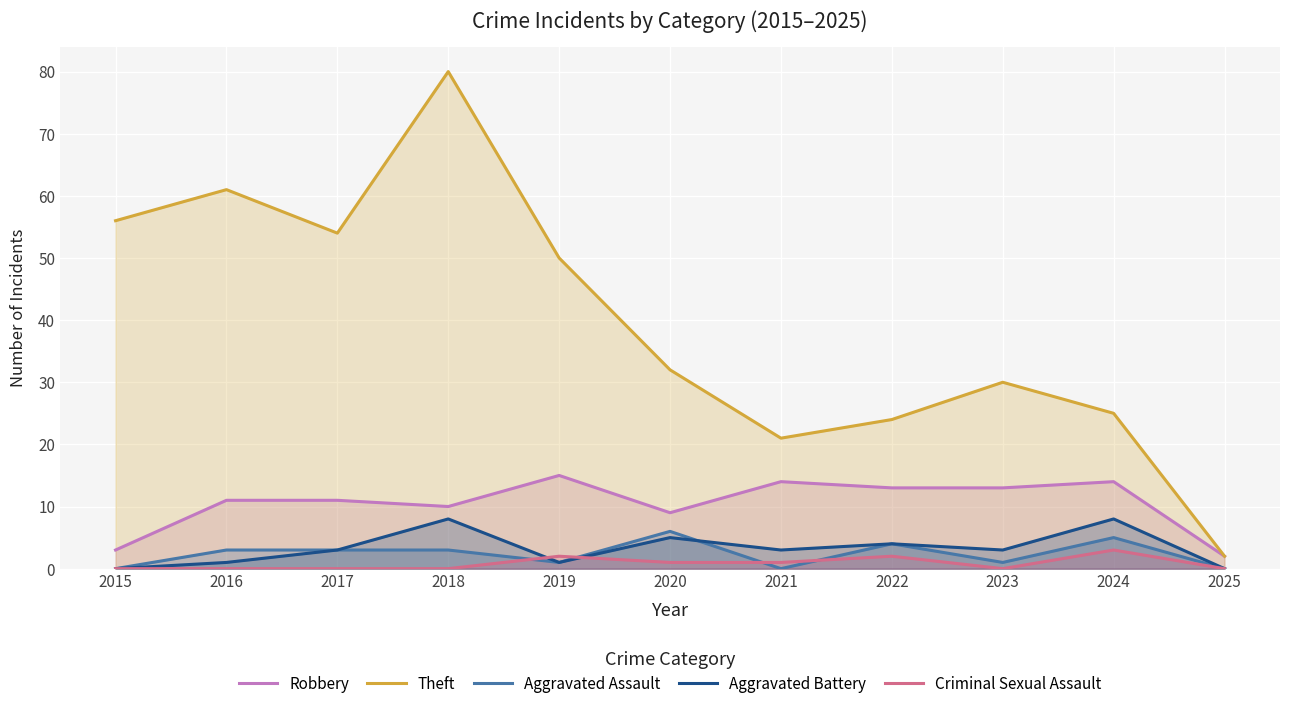

How many interior local valleys does the Theft series have?

2